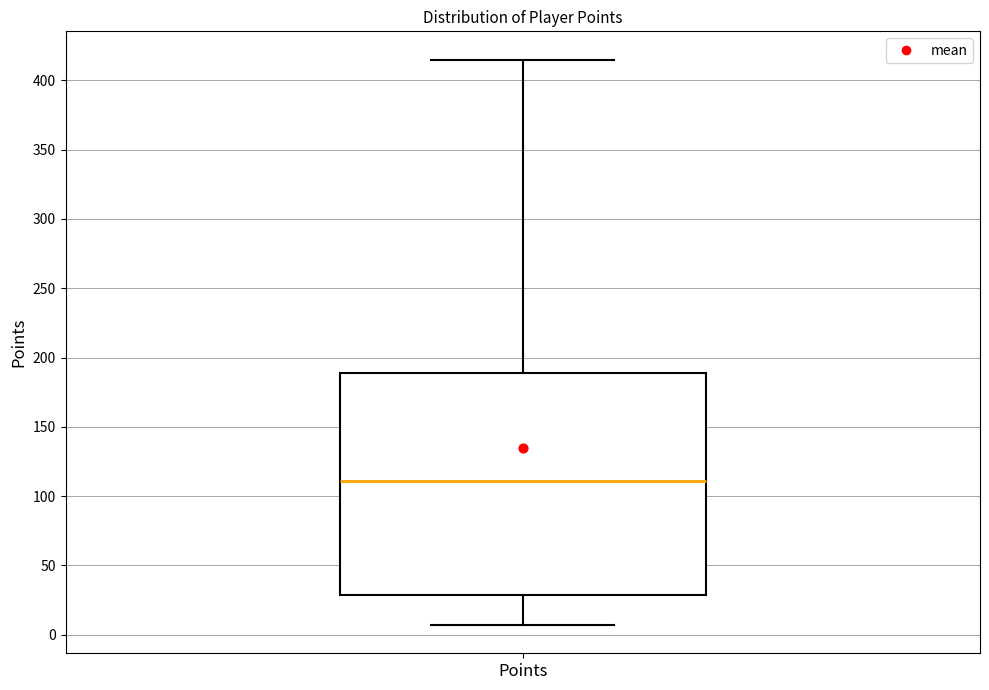

Read this box plot against the y-axis: the position of the median line, the range covered by the box, and the ends of both whiskers. The values are not printed on the chart, so give them approximately, as read against the axis.

median 110, box 30 to 190, whiskers 5 to 415